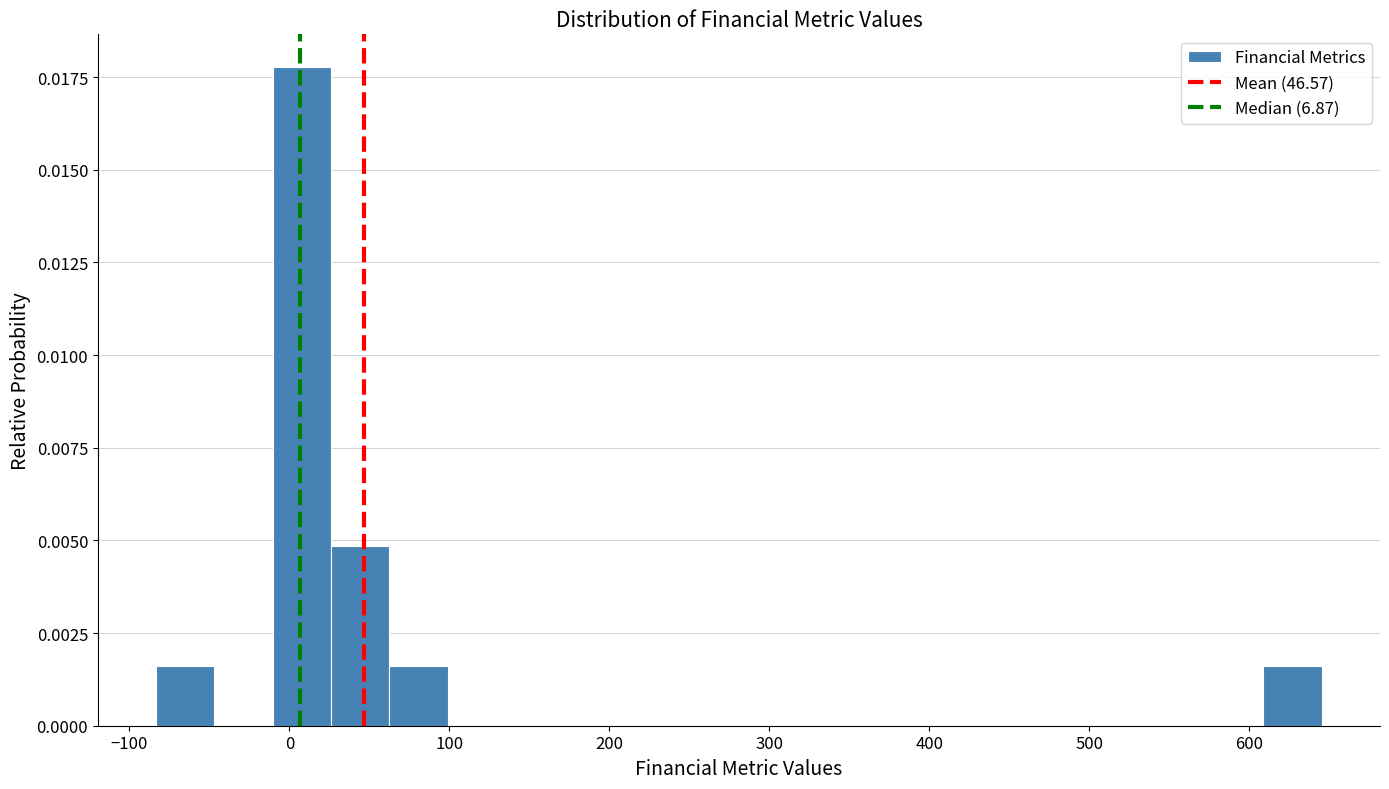

Around what value on the x-axis is the tallest bar? Give the approximate position of its centre, as read against the axis.

10